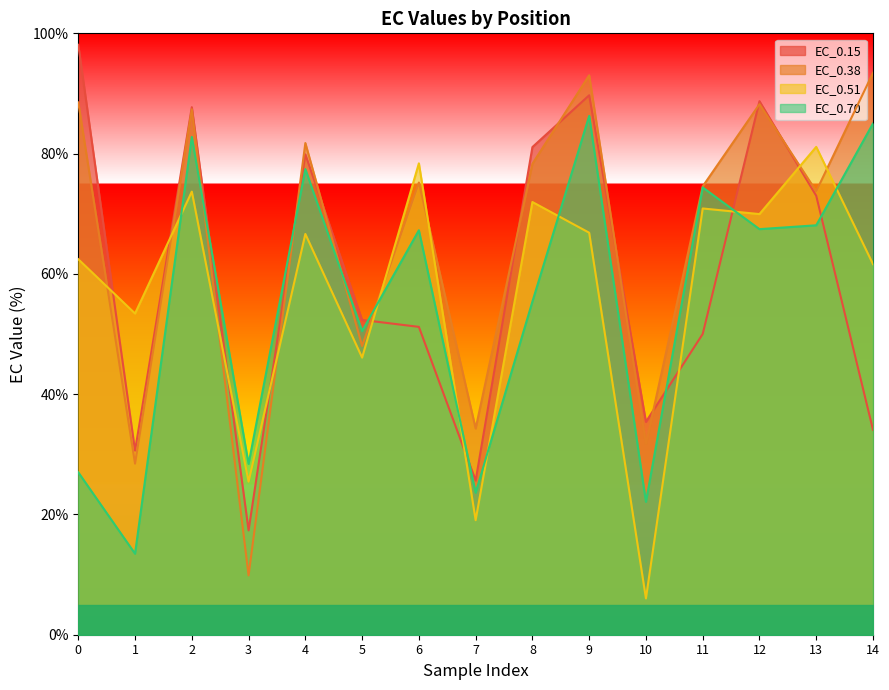

Reading right to left, list all the values displayed in this chart.

EC_0.15: 34.1	73.0	88.7	50.0	35.4	89.7	81.1	25.6	51.2	52.3	79.9	17.3	87.7	30.6	98.1
EC_0.38: 93.4	73.8	88.2	74.6	31.8	93.0	78.3	34.3	75.2	48.0	81.8	9.9	87.4	28.4	88.5
EC_0.51: 61.6	81.1	69.9	70.9	6.0	66.8	72.0	19.0	78.4	46.1	66.6	25.5	73.7	53.4	62.4
EC_0.70: 85.0	68.1	67.4	74.4	22.1	86.3	55.4	23.6	67.3	50.5	77.4	28.4	82.8	13.5	27.0